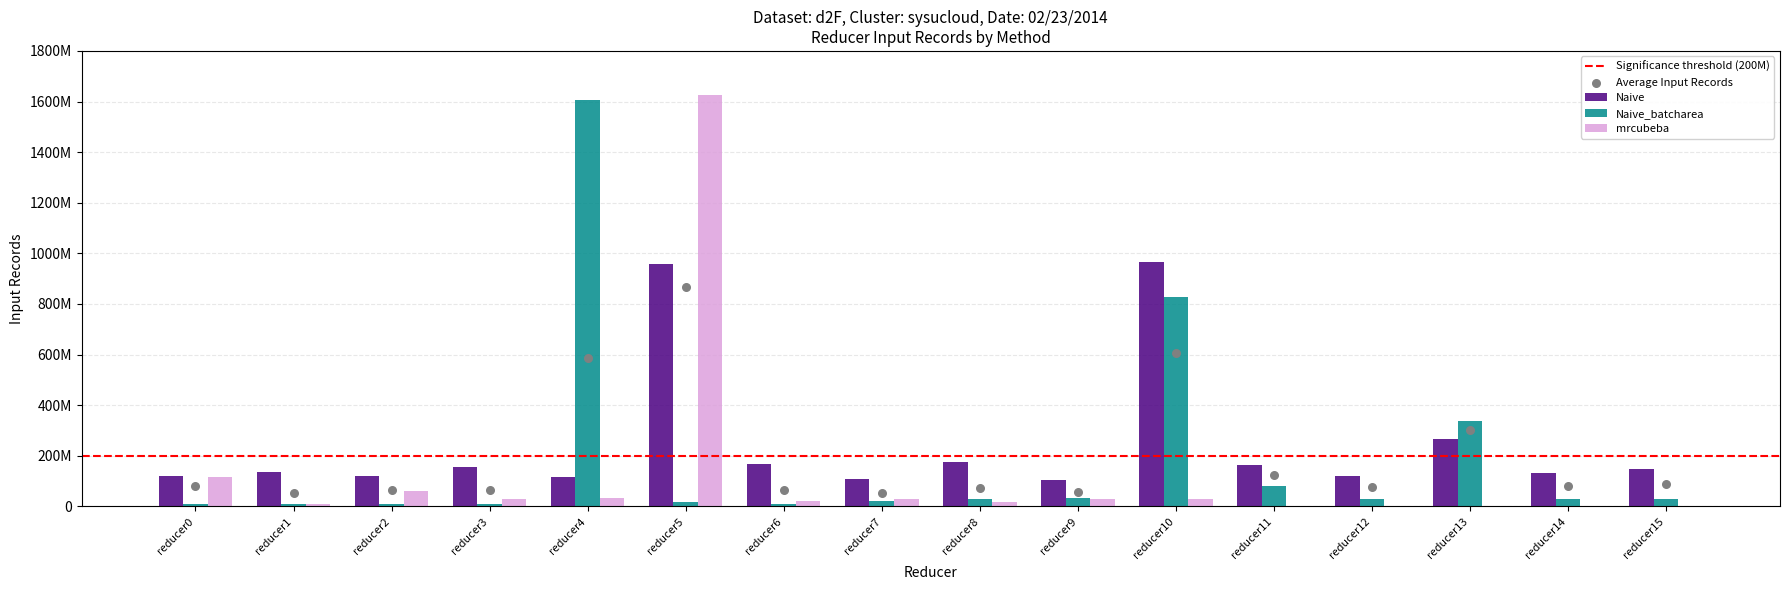

Which series has the largest total across all categories?

Naive